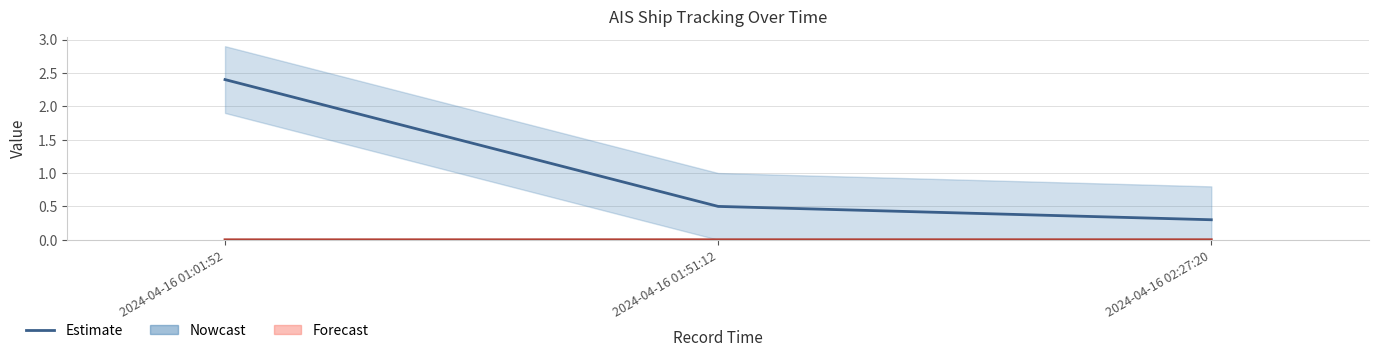

Read the SOG value at 2024-04-16 01:51:12.

0.5